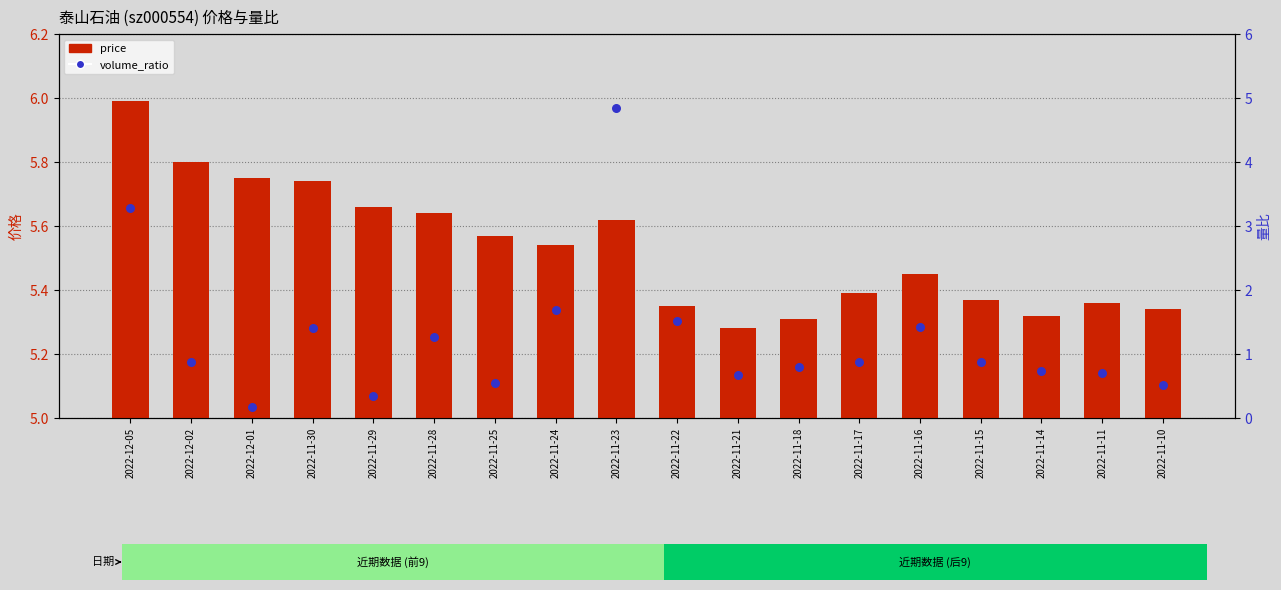

Which series reaches the maximum Y coordinate?

price